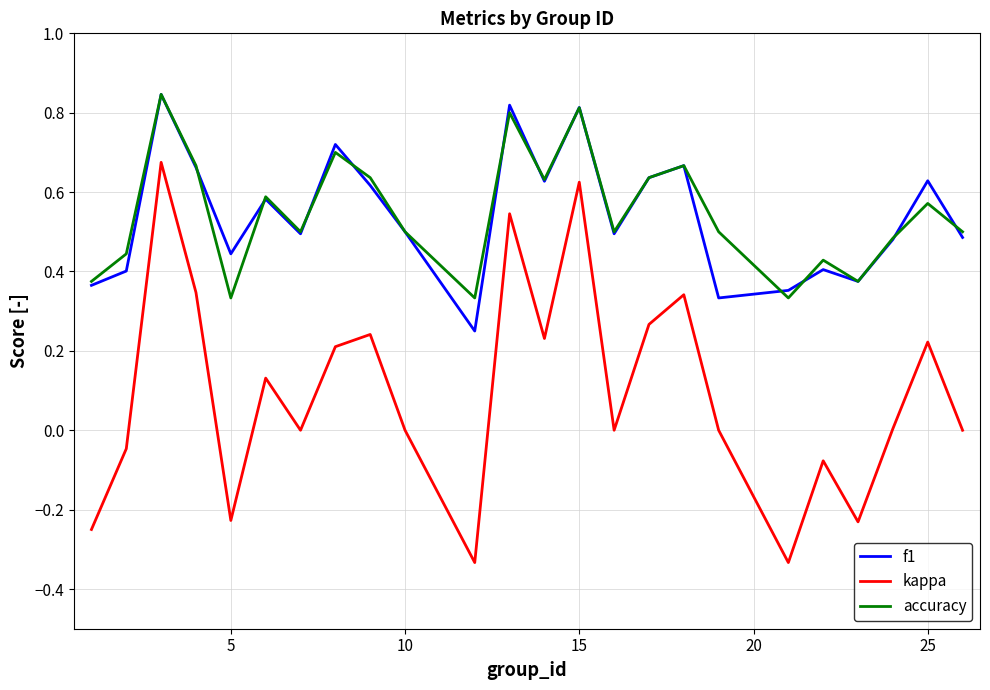

Is this an area chart (filled region under the line)?

No